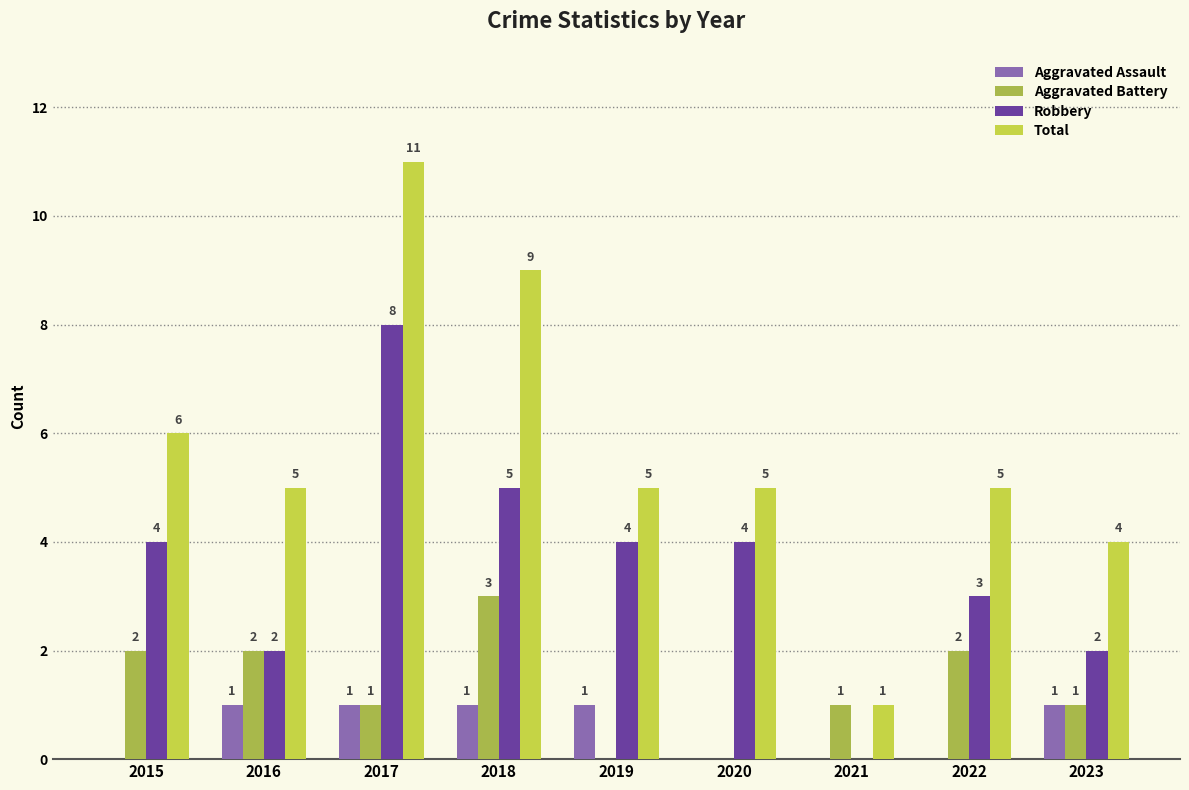

What is the difference between the Aggravated Battery values at 2016 and 2018?

1